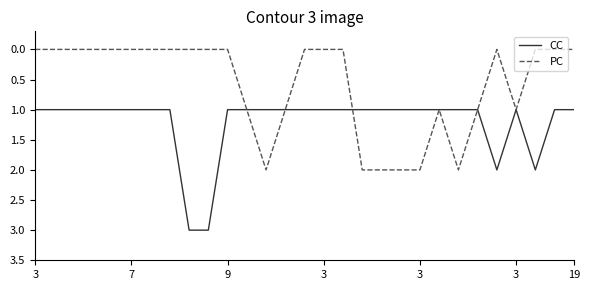

What is the highest value of the CC series?

3